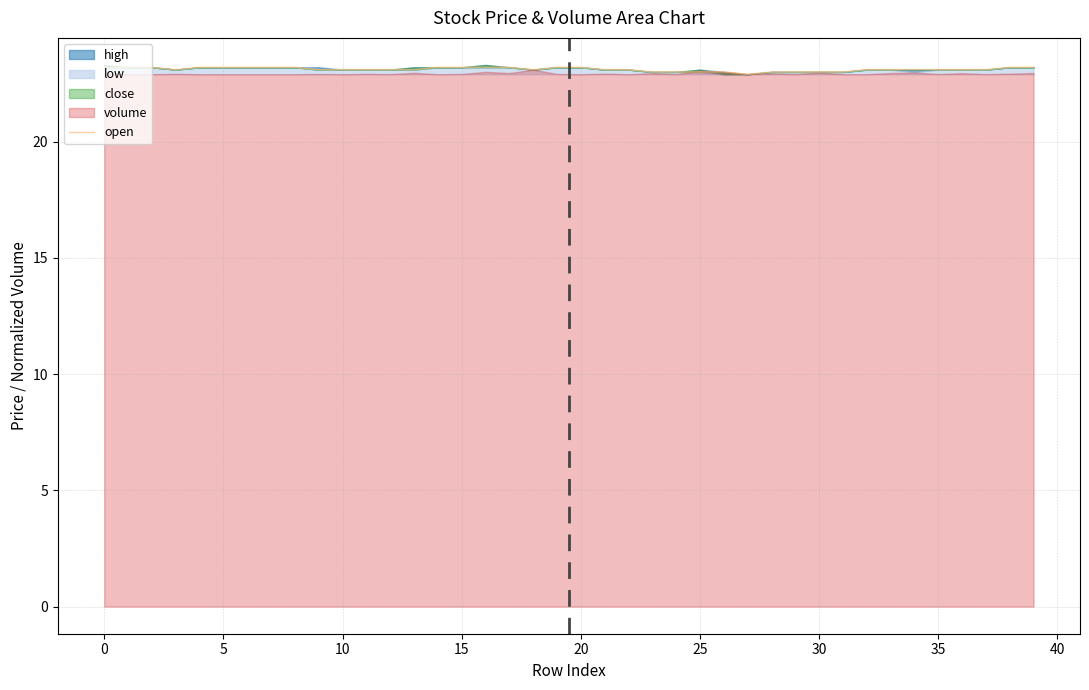

True or false: the data has more than 0 interior local peaks.

False